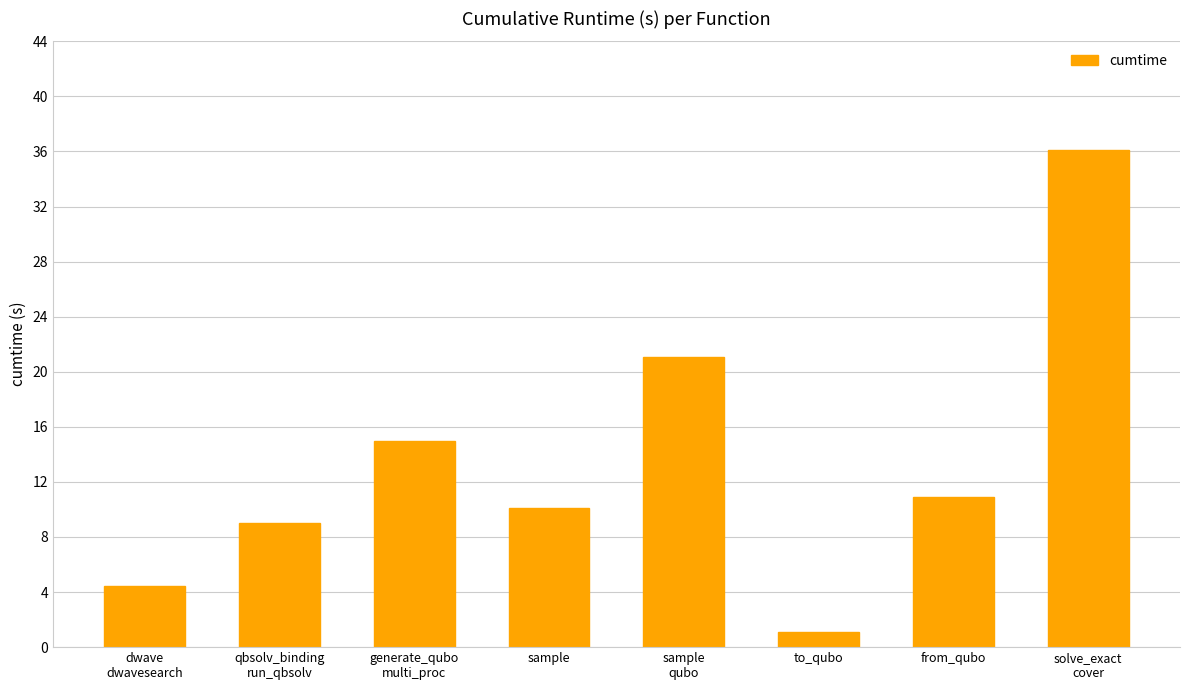

What is the average value?

13.5